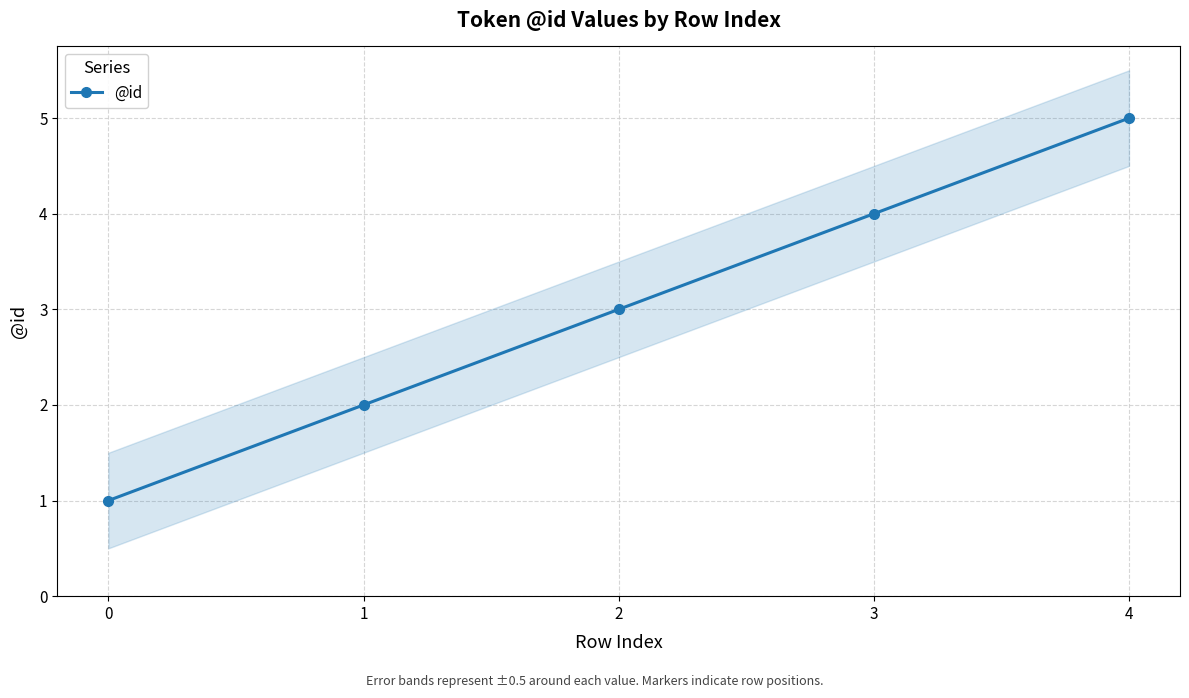

Rank the categories by value from highest to lowest.

4, 3, 2, 1, 0